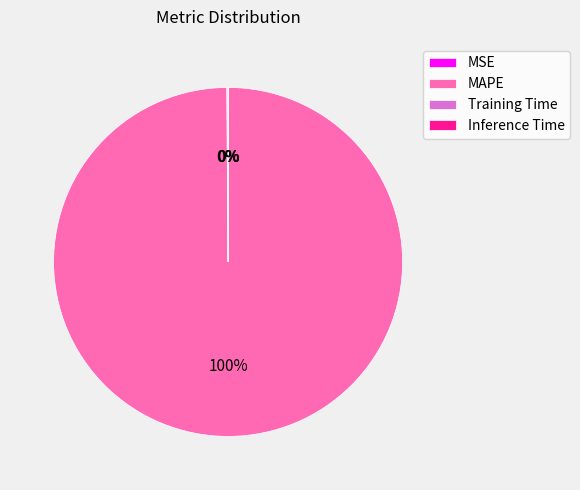

What is the largest slice in the pie chart?

MAPE